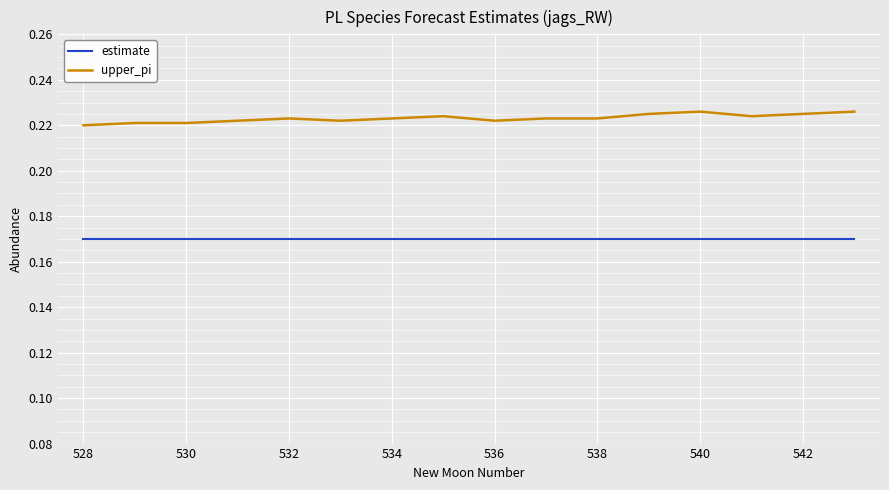

Which series has the largest total across all categories?

upper_pi